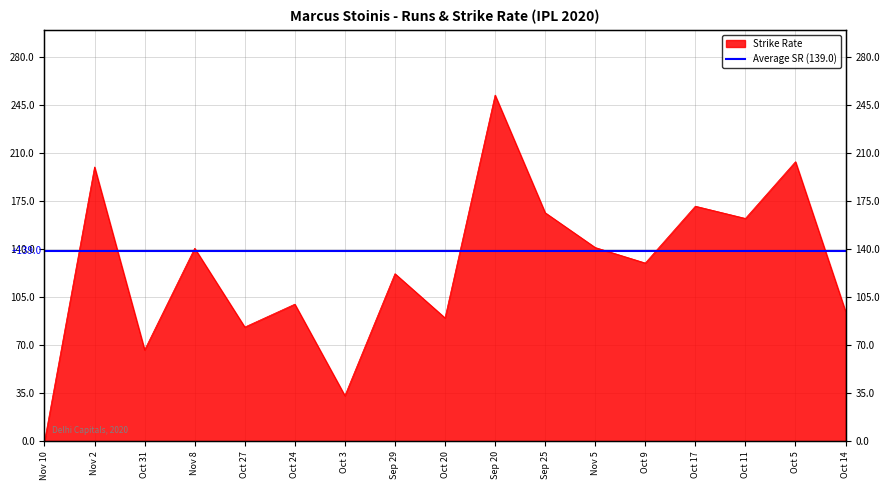

Rank the categories by value from highest to lowest.

Sep 20, Oct 5, Nov 2, Oct 17, Sep 25, Oct 11, Nov 5, Nov 8, Oct 9, Sep 29, Oct 24, Oct 14, Oct 20, Oct 27, Oct 31, Oct 3, Nov 10